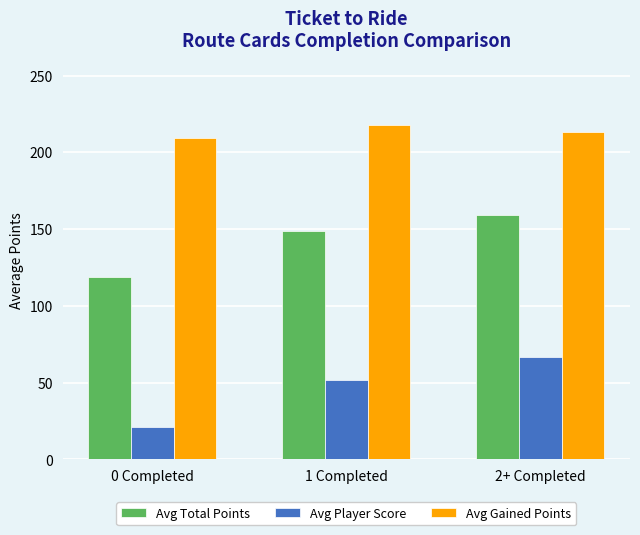

Rank the series at 2+ Completed from lowest to highest value.

Avg Player Score, Avg Total Points, Avg Gained Points